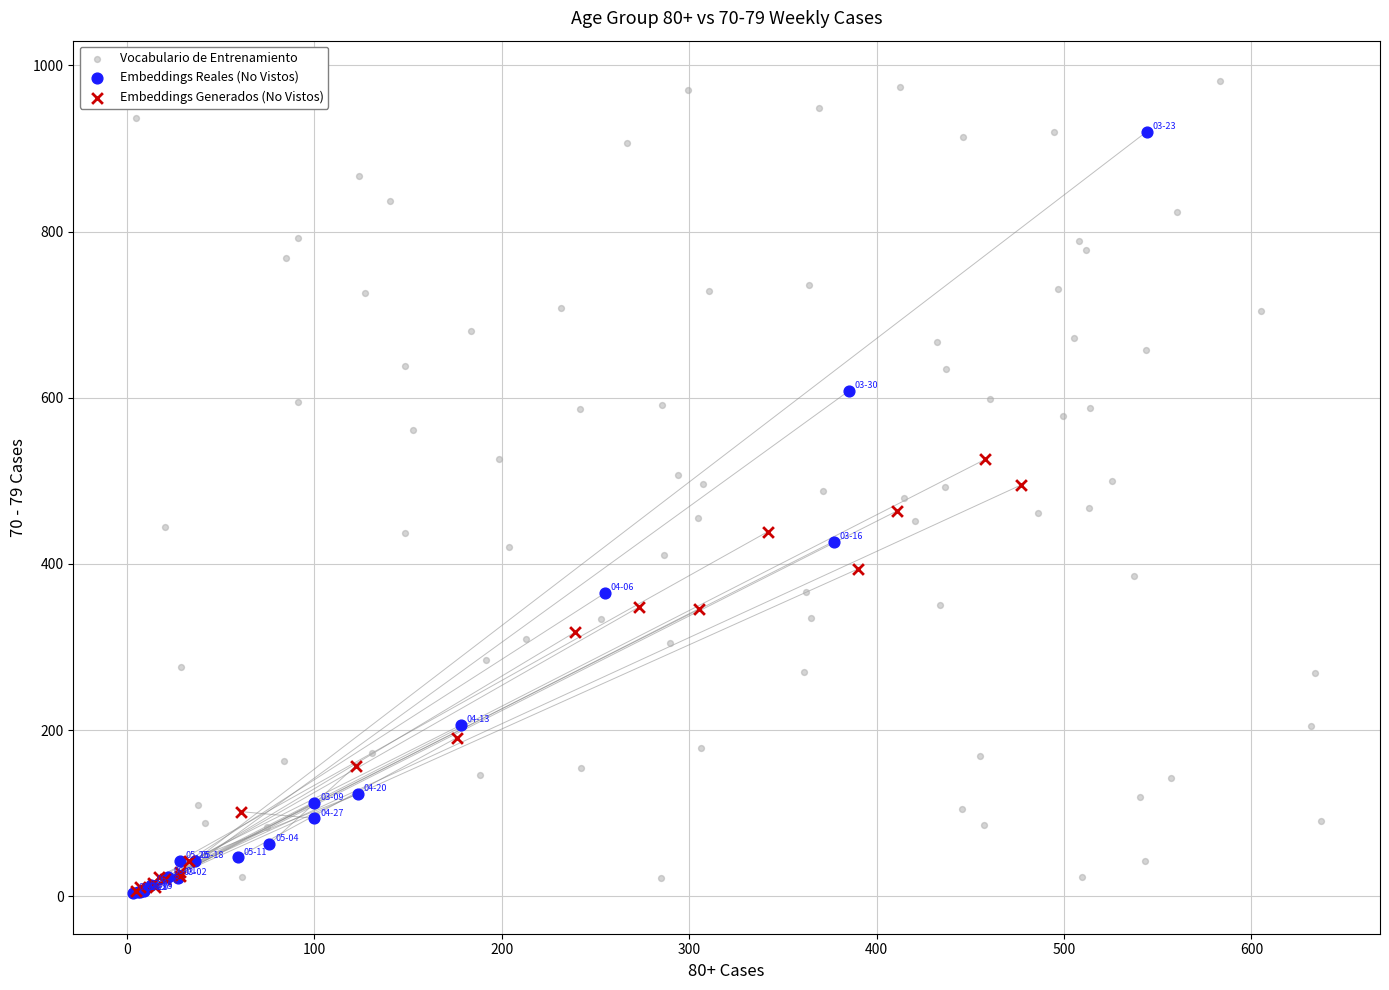

Which series contains the highest Y value?

Vocabulario de Entrenamiento